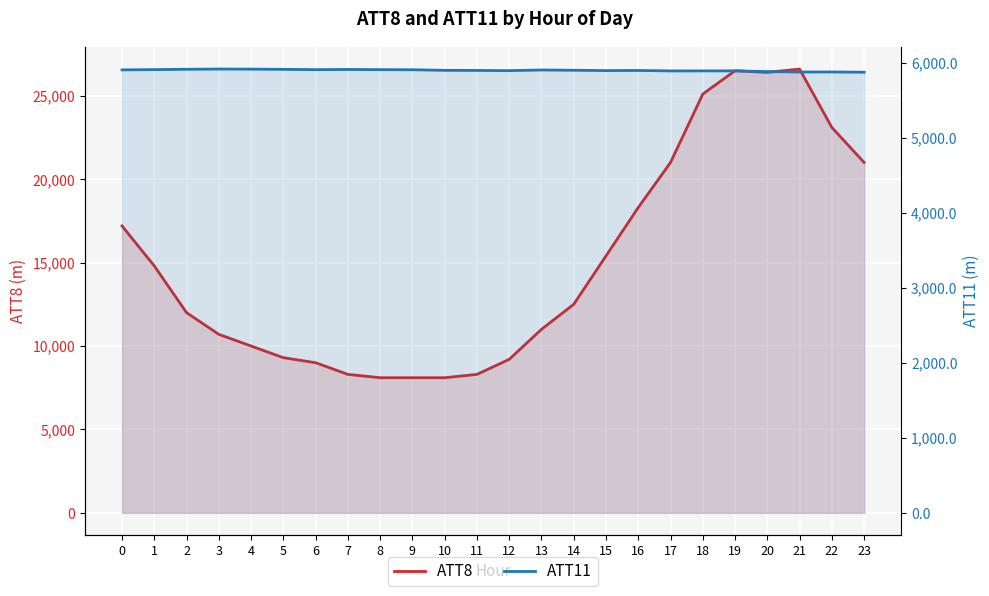

Reading left to right, extract all data points from this chart.

ATT8: 17200.0	14800.0	12000.0	10700.0	10000.0	9300.0	9000.0	8300.0	8100.0	8100.0	8100.0	8300.0	9200.0	11000.0	12500.0	15400.0	18300.0	21000.0	25100.0	26500.0	26400.0	26600.0	23100.0	21000.0
ATT11: 5904.7	5908.3	5912.9	5915.9	5914.7	5912.0	5907.9	5910.3	5907.9	5906.3	5898.8	5897.4	5894.6	5903.4	5899.8	5895.2	5897.0	5891.0	5891.4	5891.4	5881.7	5876.3	5877.1	5873.7